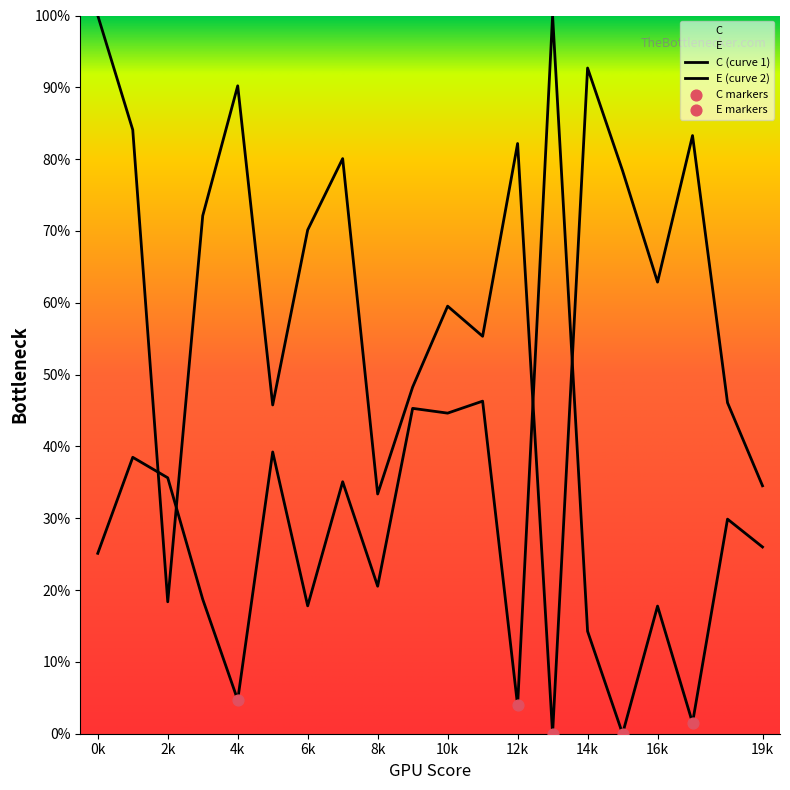

How many lines are shown in the chart?

2